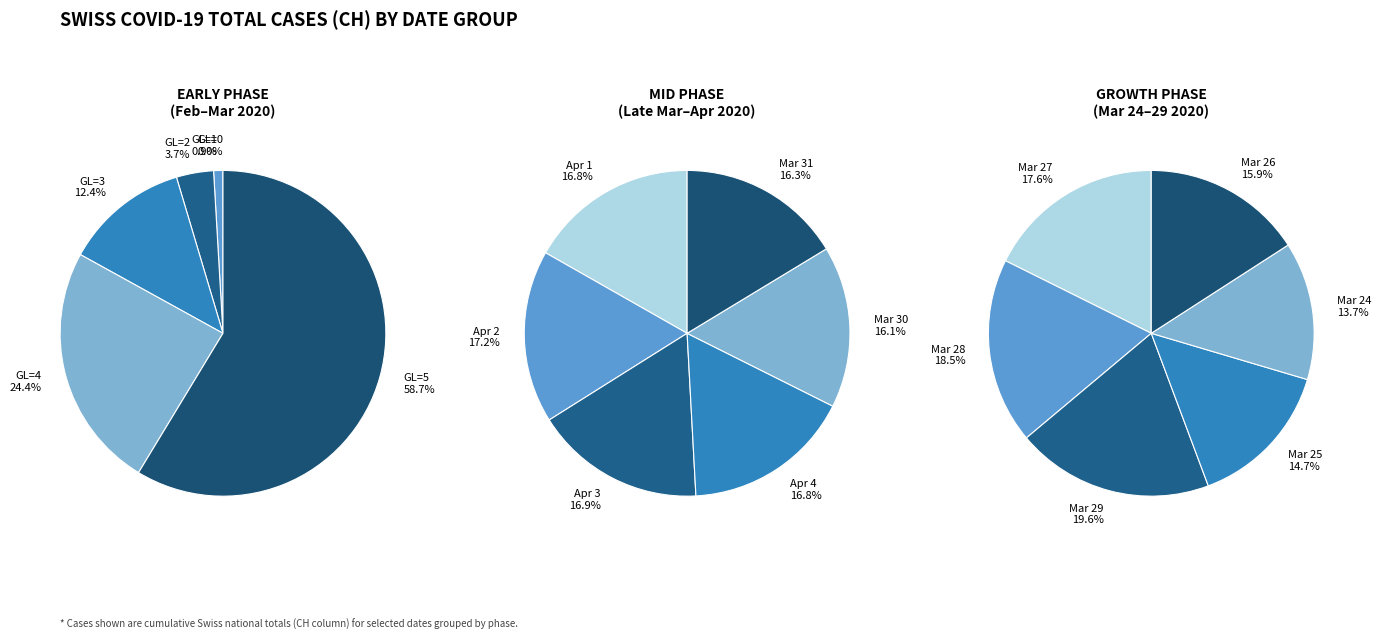

How many segments does this pie chart have?

6